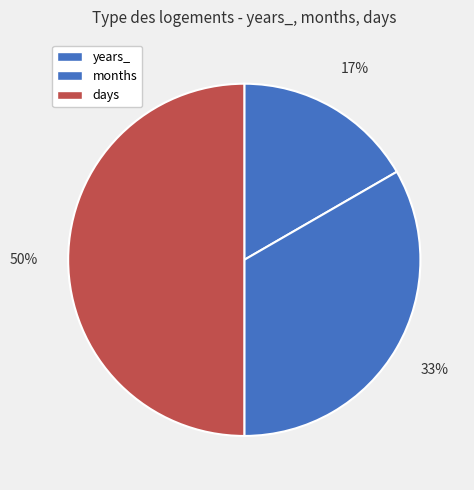

Which slice is the largest?

days